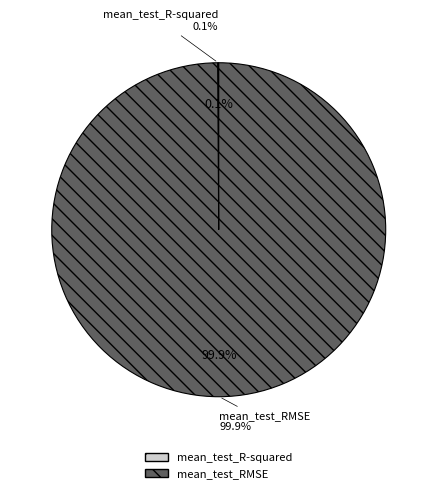

How many slices are in this pie chart?

2